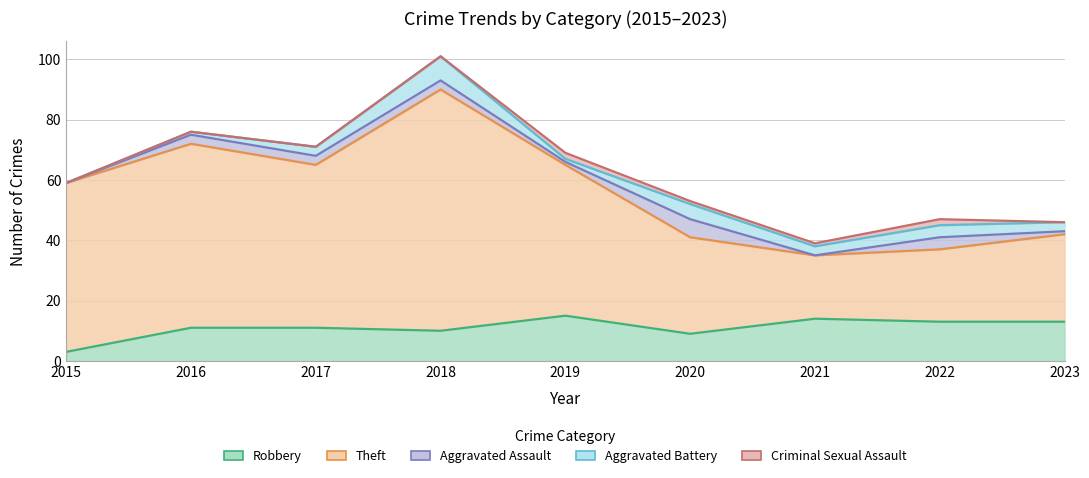

At which category does Aggravated Battery reach its first local valley?

2019